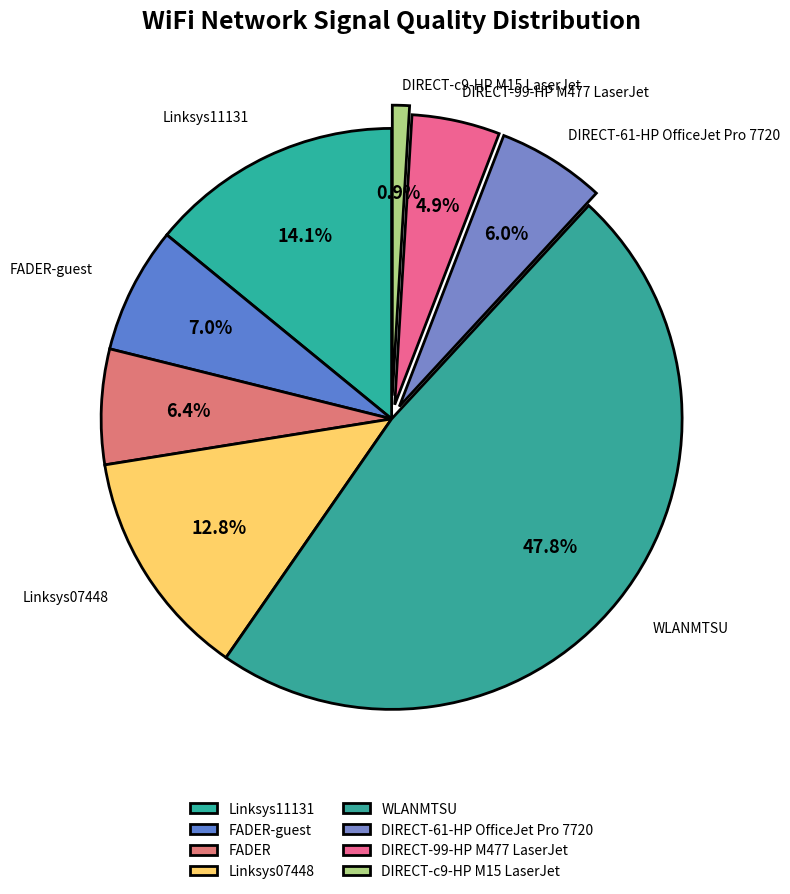

Which slice is the largest?

WLANMTSU